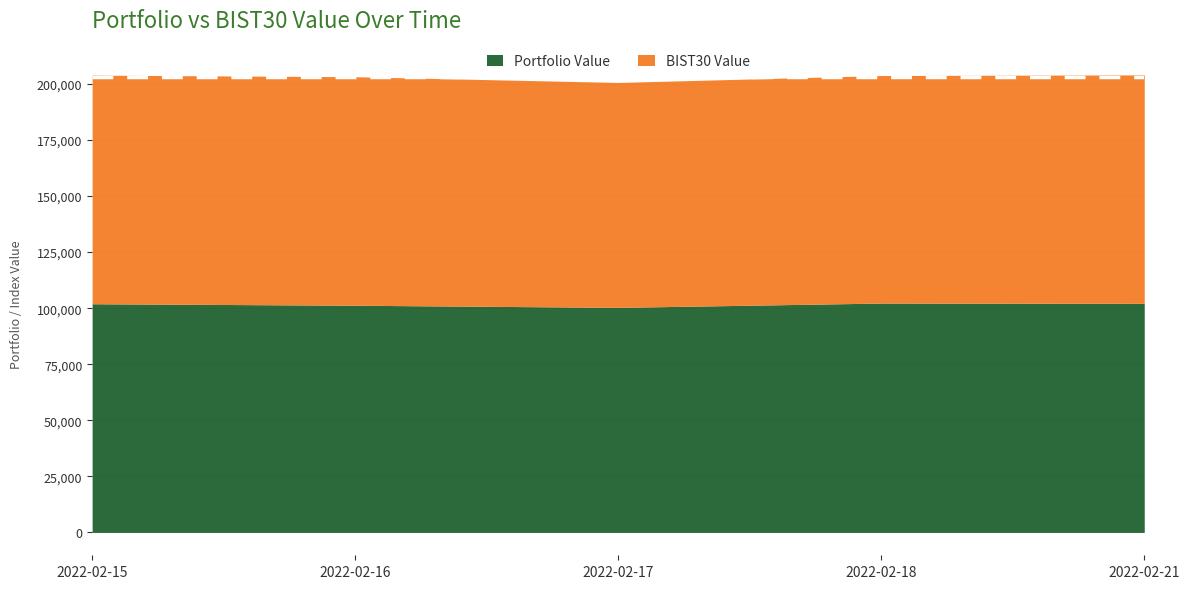

What is the maximum value for Portfolio Value?

102272.6